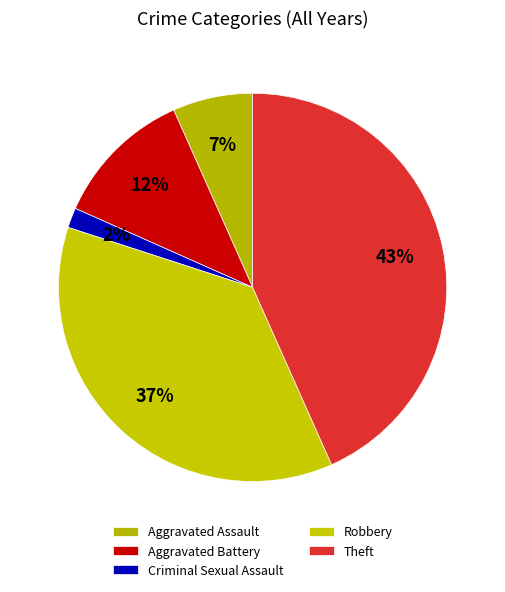

True or false: Robbery accounts for 52% of the total.

False